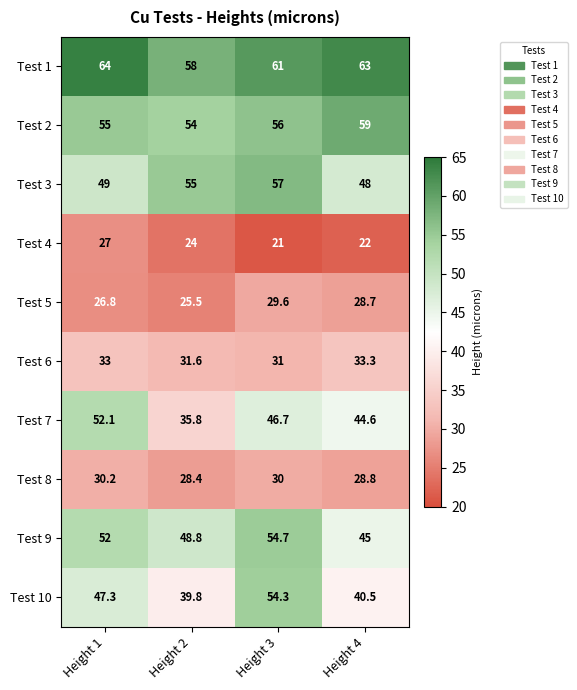

True or false: Test 2 has a value of 54.0 at Height 2.

True